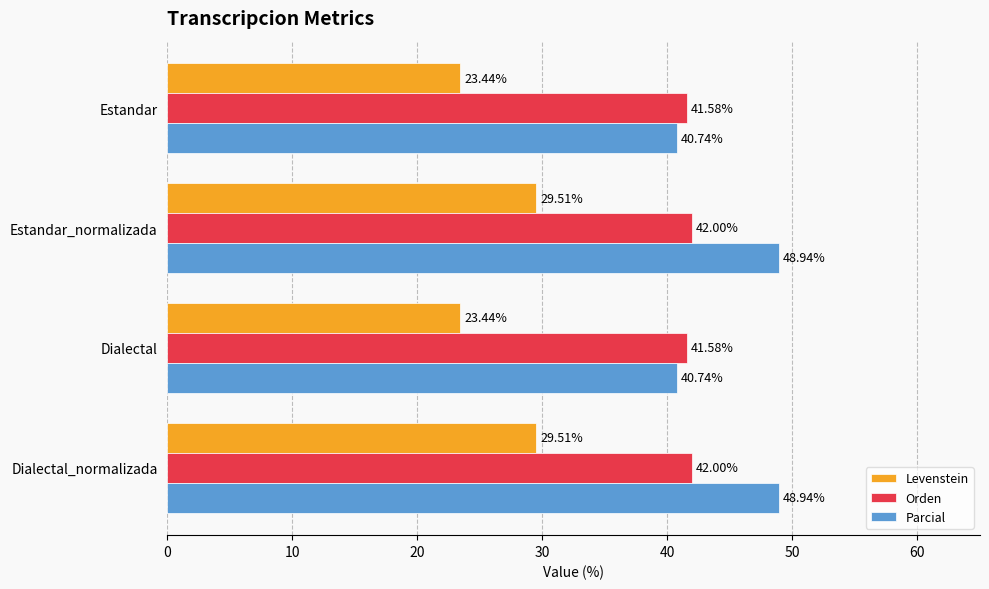

How many distinct data groups are displayed?

3